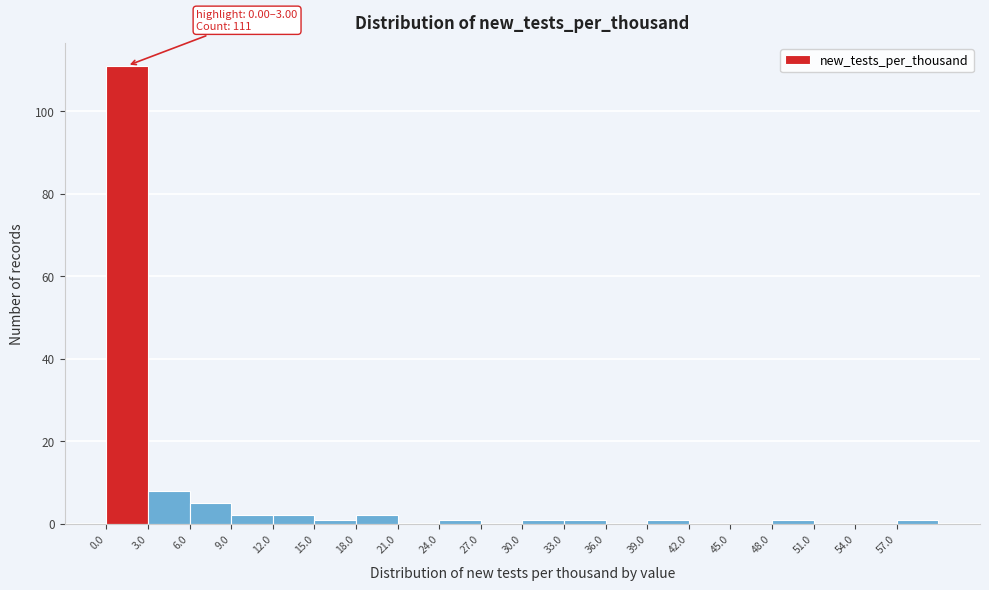

Which range on the x-axis has the tallest bar?

0 to 3